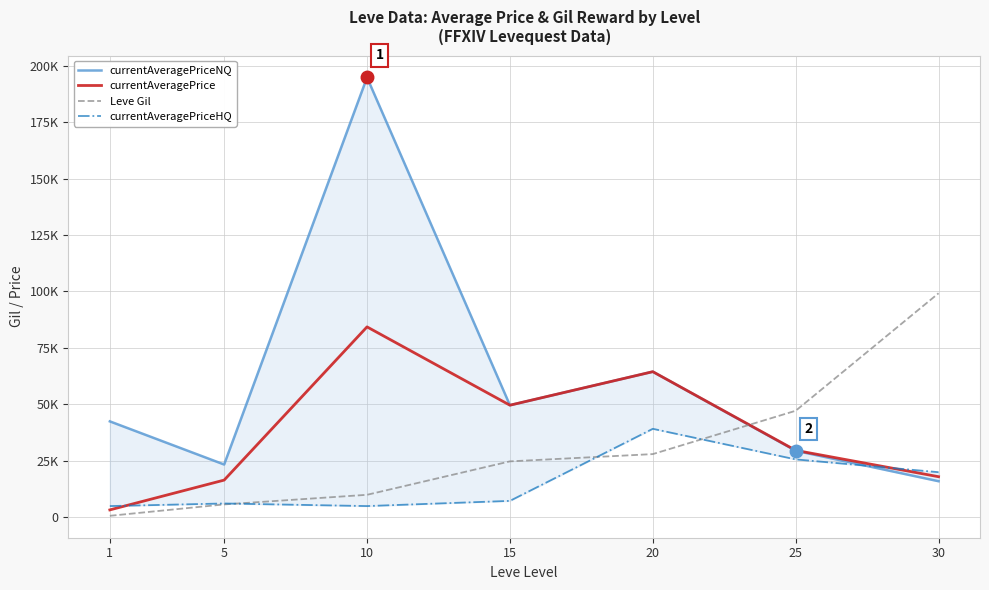

Rank the series by their average value, from highest to lowest.

currentAveragePriceNQ, currentAveragePrice, Leve Gil, currentAveragePriceHQ